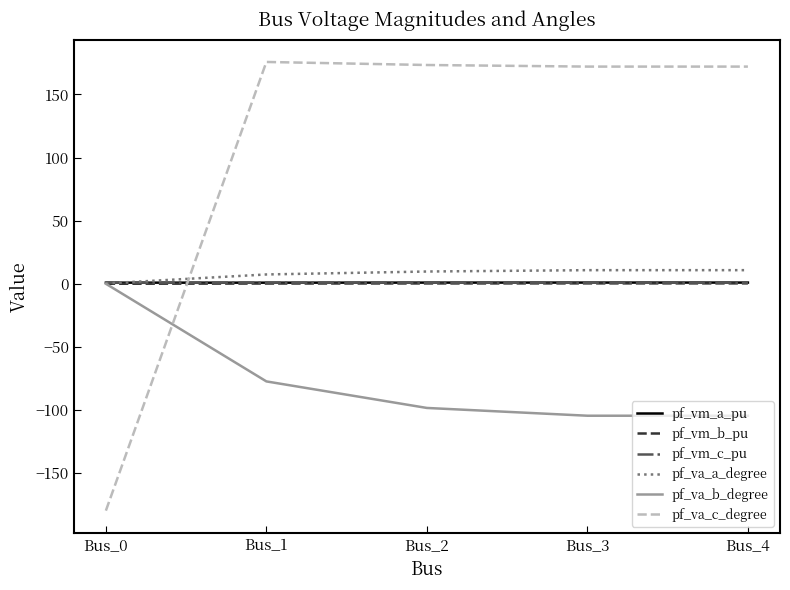

Which series has the widest spread of values?

pf_va_c_degree